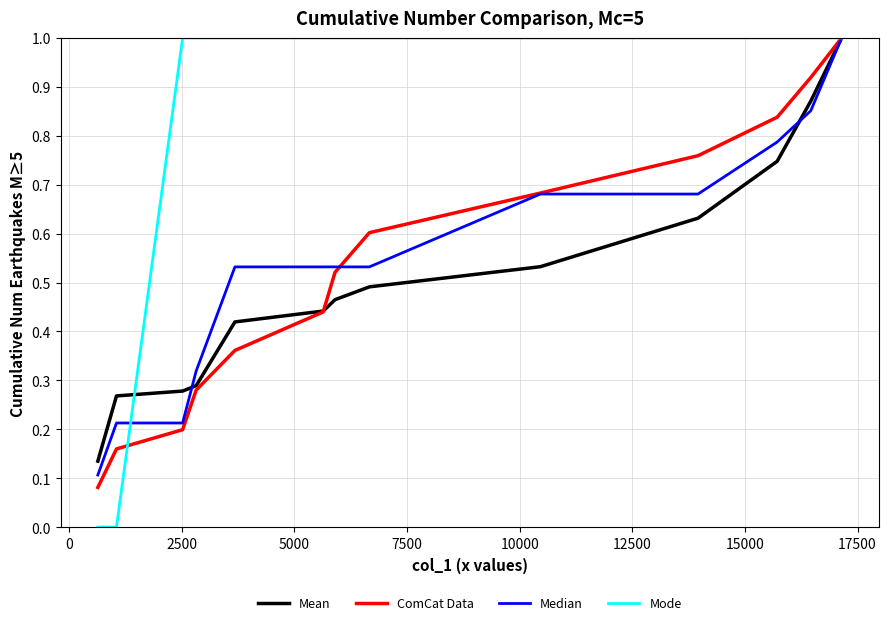

What is the maximum value for Mean?

1.0